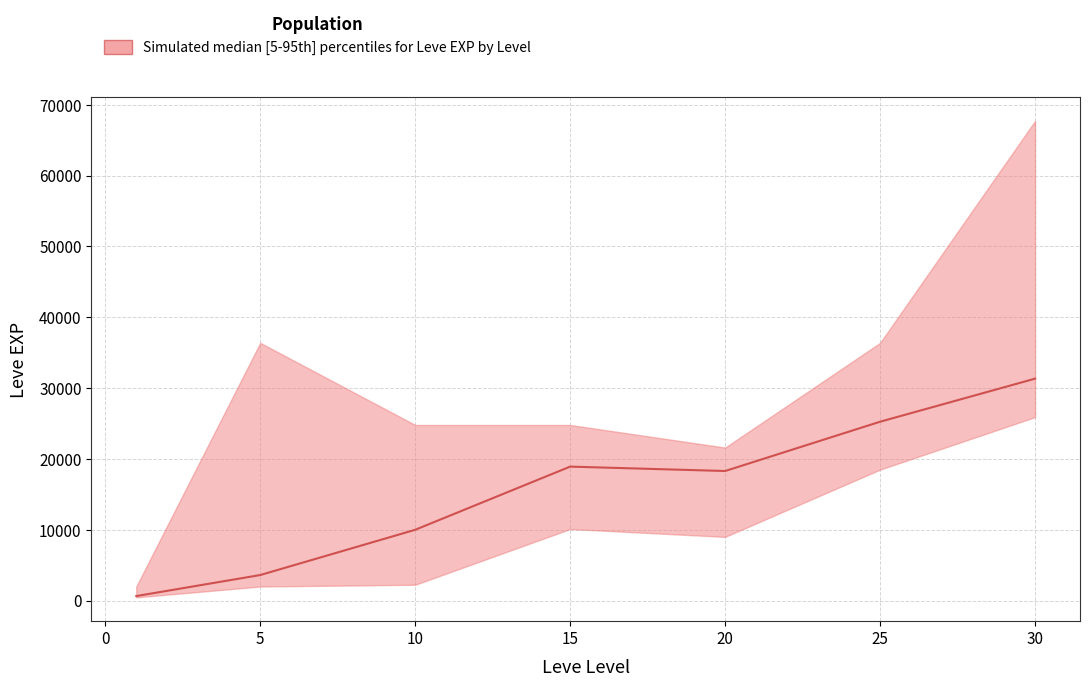

Approximately how many times larger is the value at 15 compared to 5?

5.3